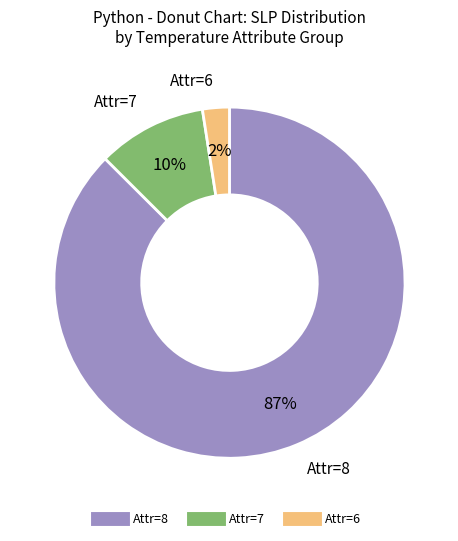

Is there a majority slice in this chart?

Yes